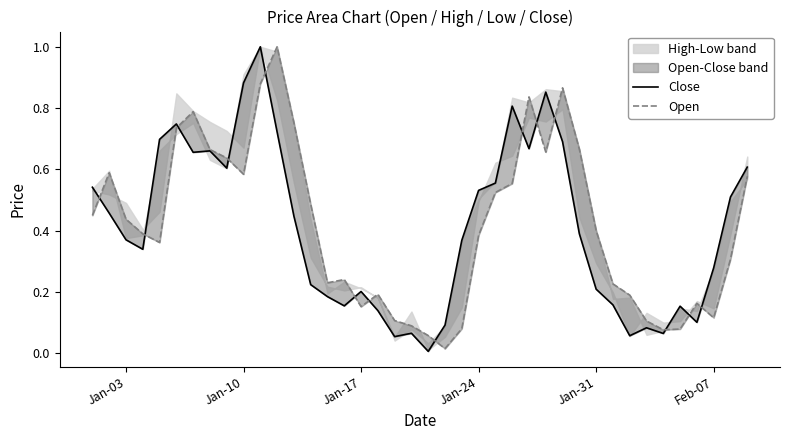

Reading right to left, transcribe all the data shown in this chart.

Close: 0.6	0.5	0.3	0.1	0.2	0.1	0.1	0.1	0.2	0.2	0.4	0.7	0.9	0.7	0.8	0.6	0.5	0.4	0.1	0.0	0.1	0.1	0.1	0.2	0.2	0.2	0.2	0.4	0.7	1.0	0.9	0.6	0.7	0.7	0.7	0.7	0.3	0.4	0.5	0.5
Open: 0.6	0.3	0.1	0.2	0.1	0.1	0.1	0.2	0.2	0.4	0.7	0.9	0.7	0.8	0.6	0.5	0.4	0.1	0.0	0.1	0.1	0.1	0.2	0.2	0.2	0.2	0.5	0.8	1.0	0.9	0.6	0.6	0.7	0.8	0.7	0.4	0.4	0.4	0.6	0.4